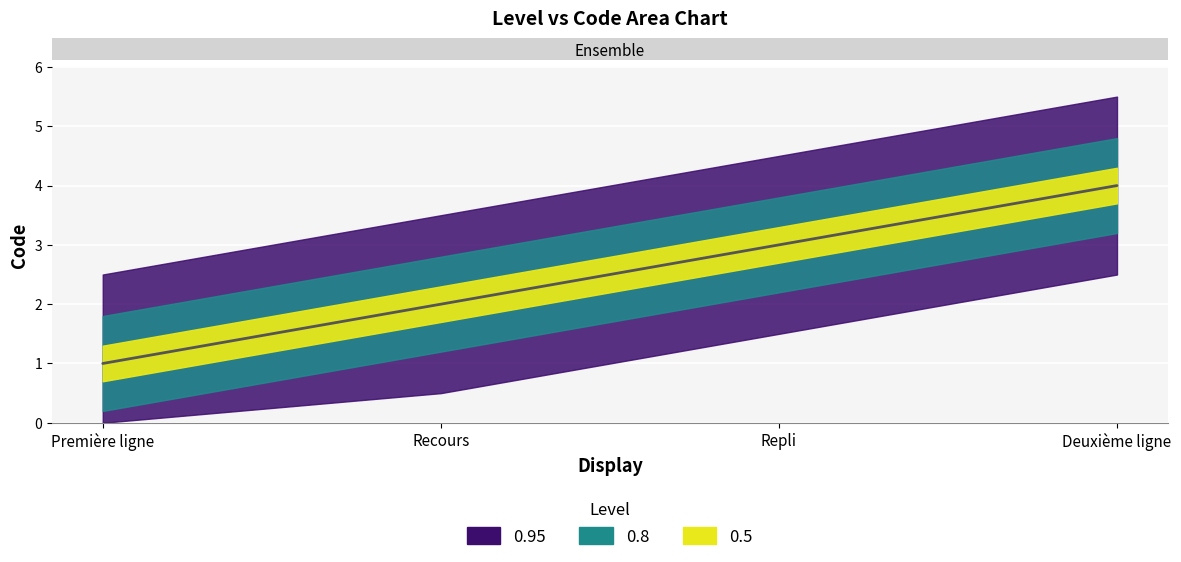

What position from the left is Recours?

2